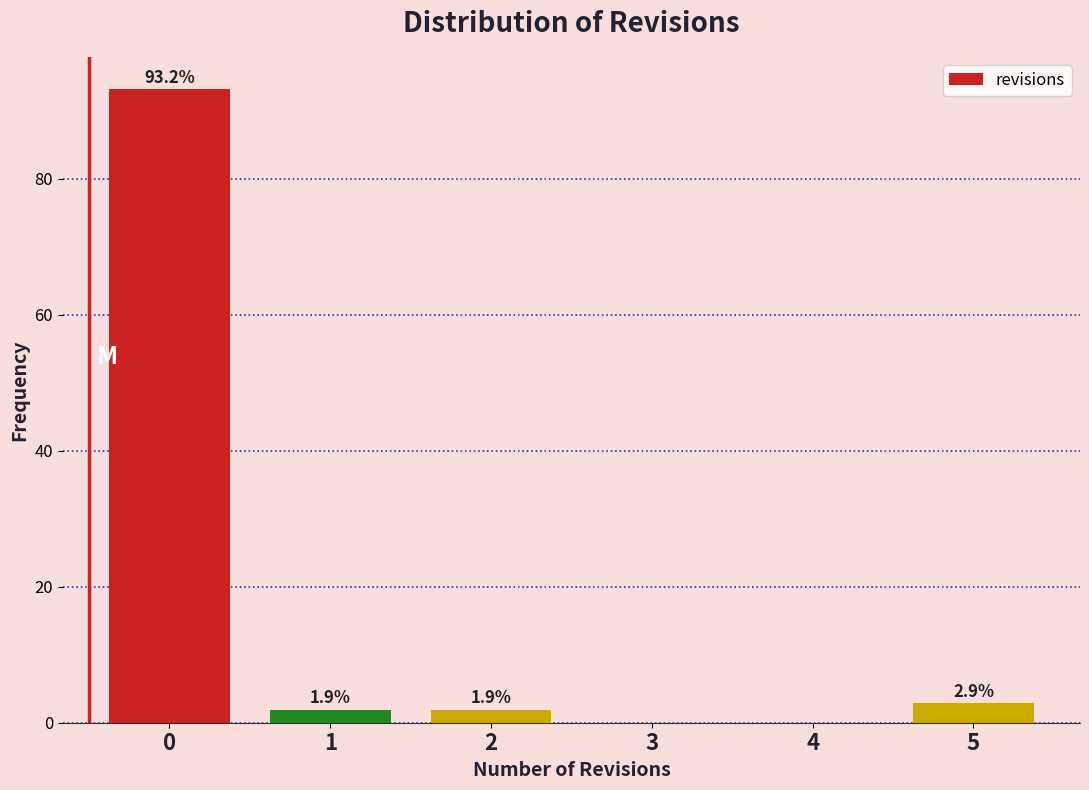

Reading left to right, extract all data points from this chart.

0=93.2	1=1.9	2=1.9	3=0.0	4=0.0	5=2.9